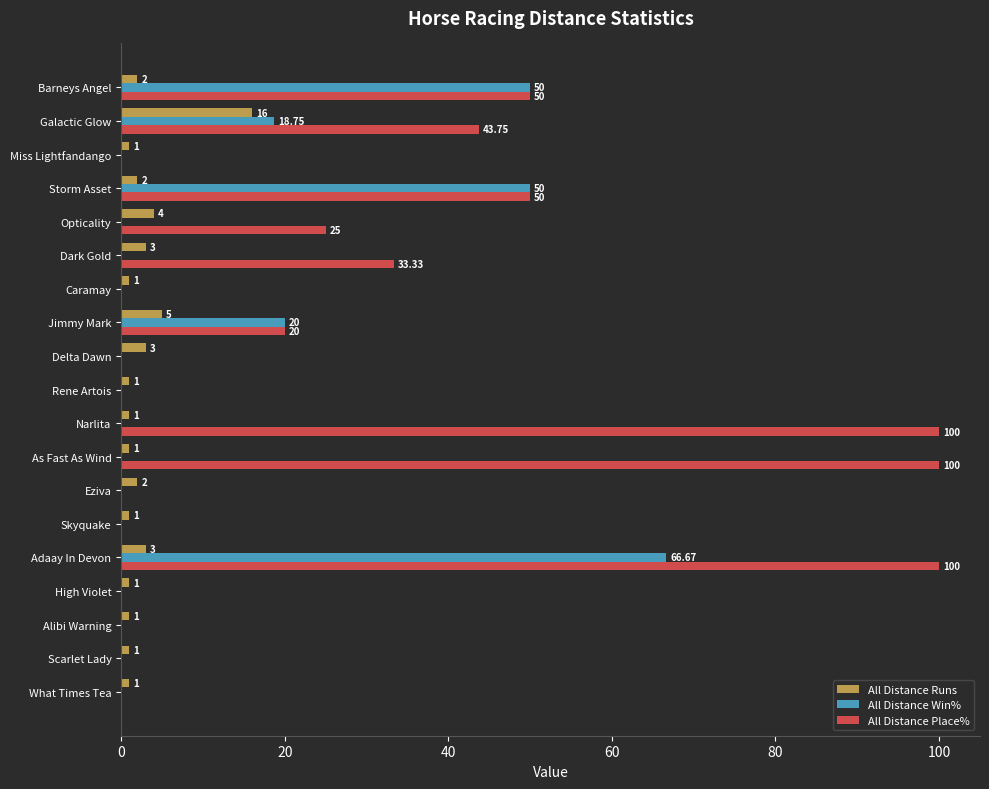

What is the total value across all series at Barneys Angel?

102.0